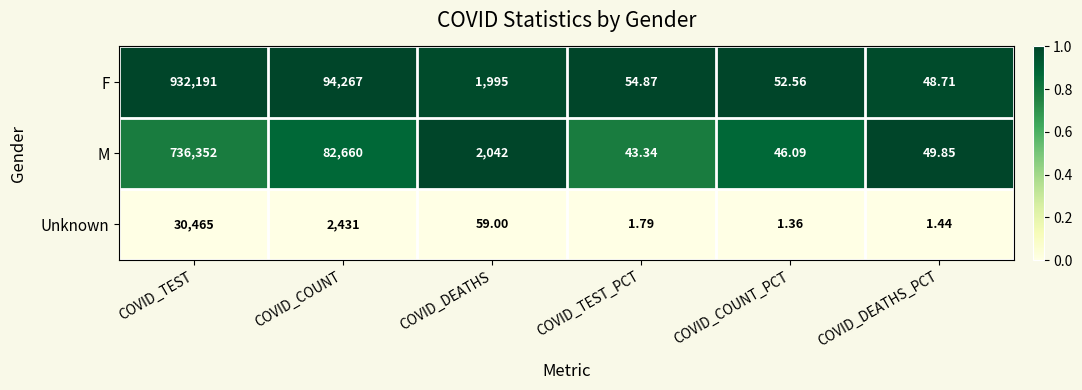

At which category is the sum across all series the highest?

COVID_TEST